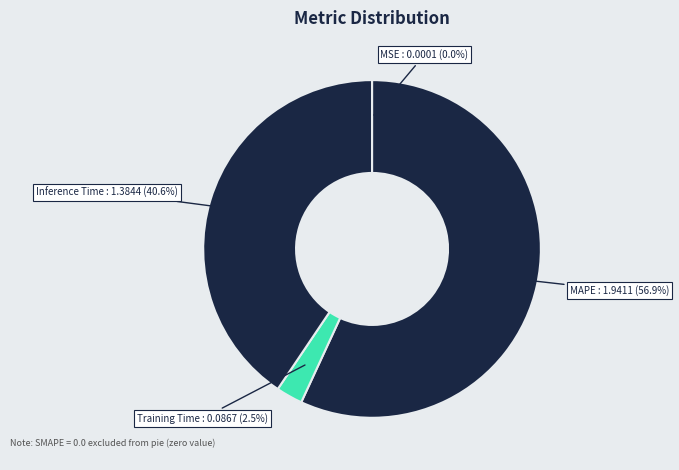

To the nearest percent, what is the average slice percentage?

25%